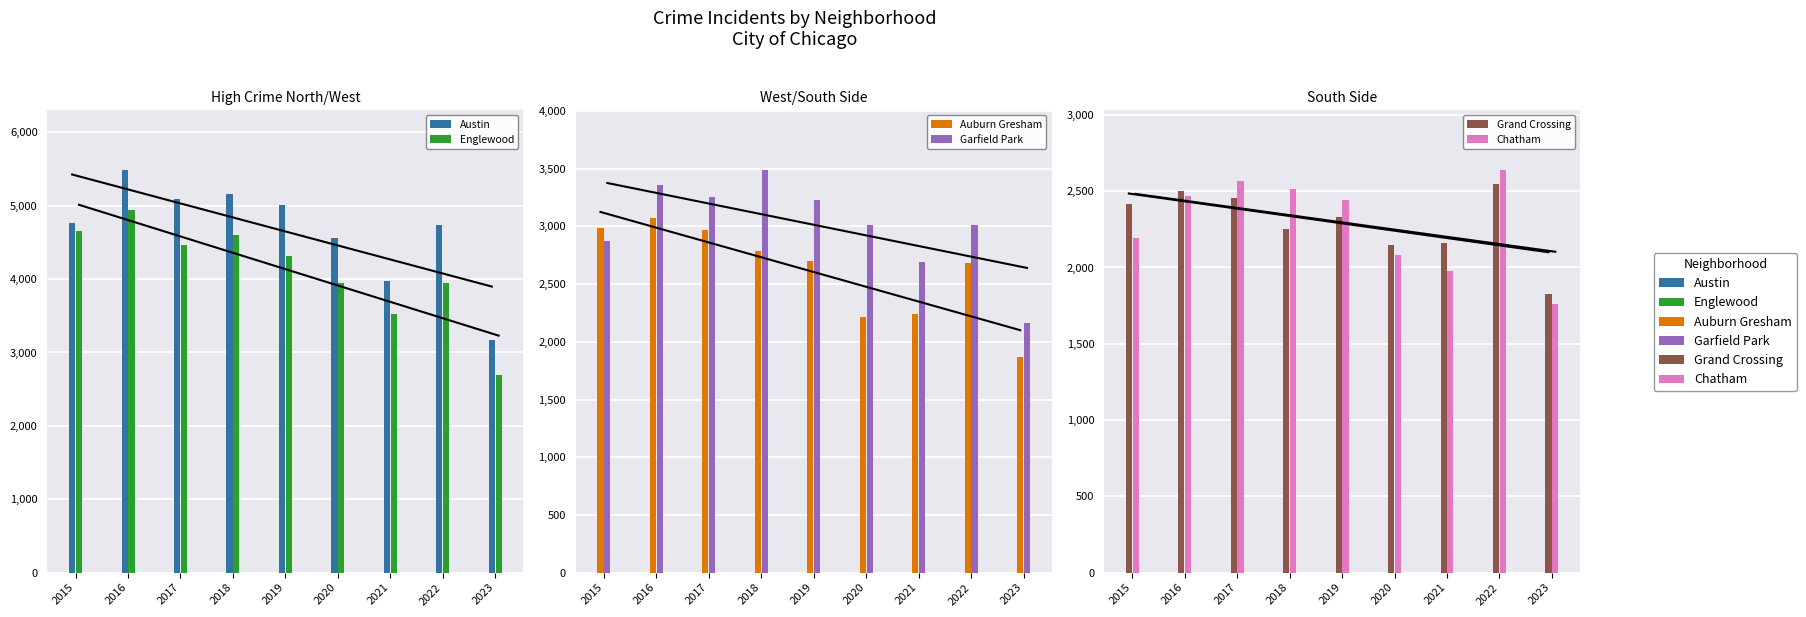

How many bars are there in each group?

6